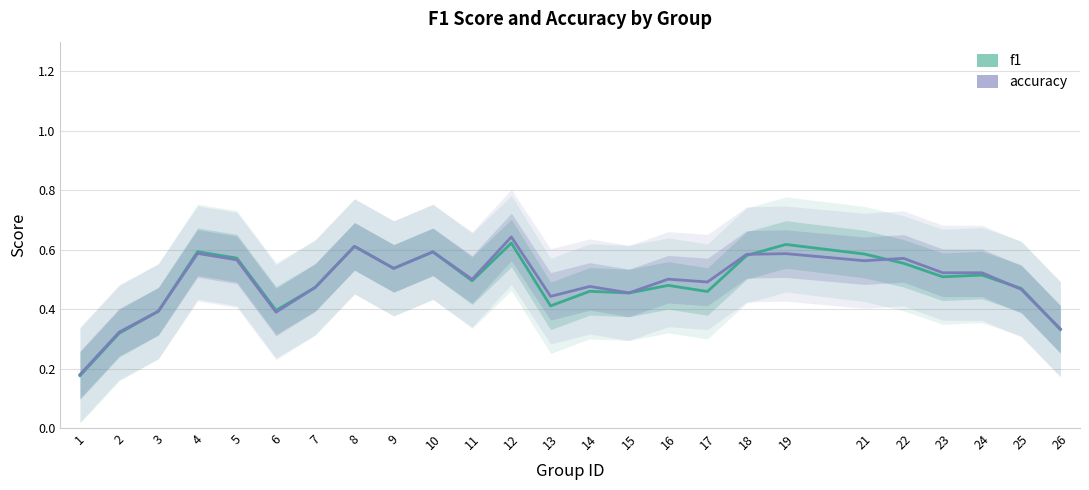

List the series in order of their overall mean, lowest first.

f1, accuracy